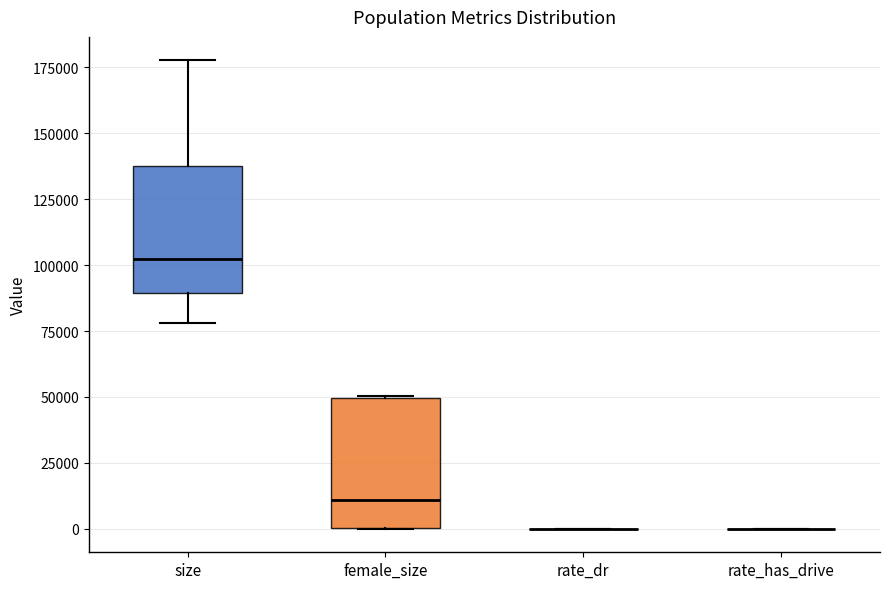

Reading left to right, transcribe this box plot: for each box, give where its median line is, the range the box spans, and where its two whiskers end, as read against the y-axis. The values are not printed on the chart, so give them approximately, as read against the axis.

size: median 100000, box 90000 to 140000, whiskers 80000 to 180000
female_size: median 10000, box 0 to 50000, whiskers 0 to 50000
rate_dr: box collapsed to a line at 0, whiskers 0 to 0
rate_has_drive: box collapsed to a line at 0, whiskers 0 to 0